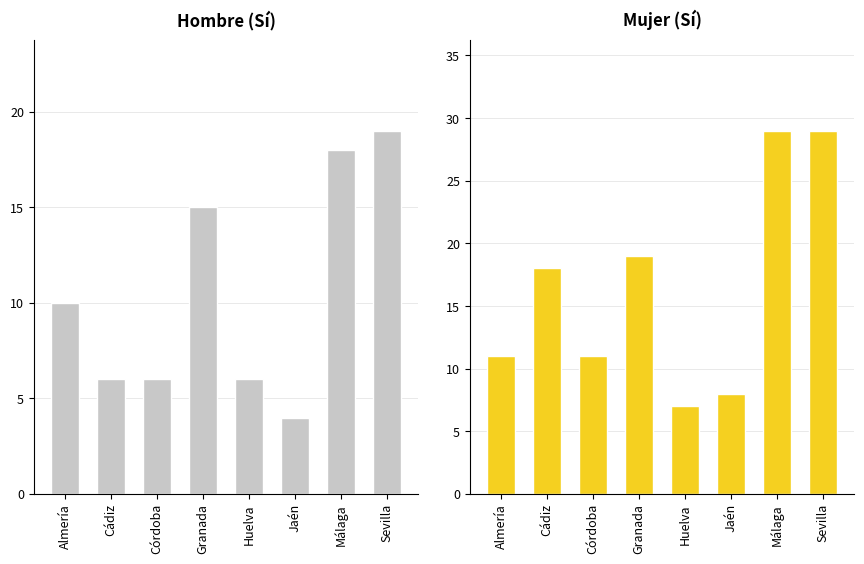

Between Cádiz and Huelva, which series saw the biggest shift?

Mujer n (muestra) Si